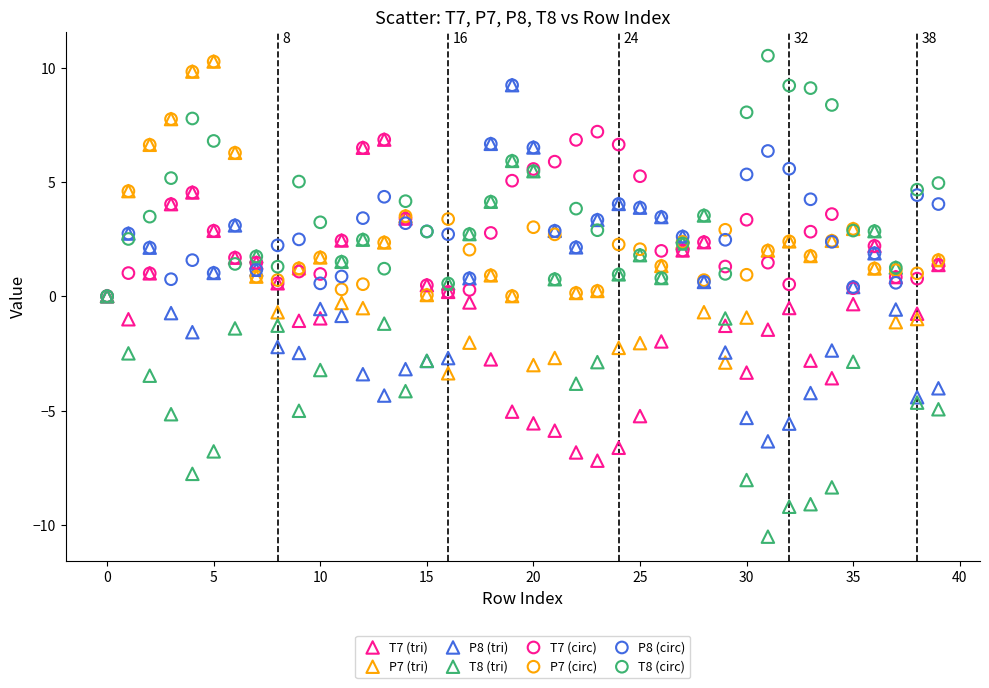

Which series contains the highest Y value?

T8 (circ)